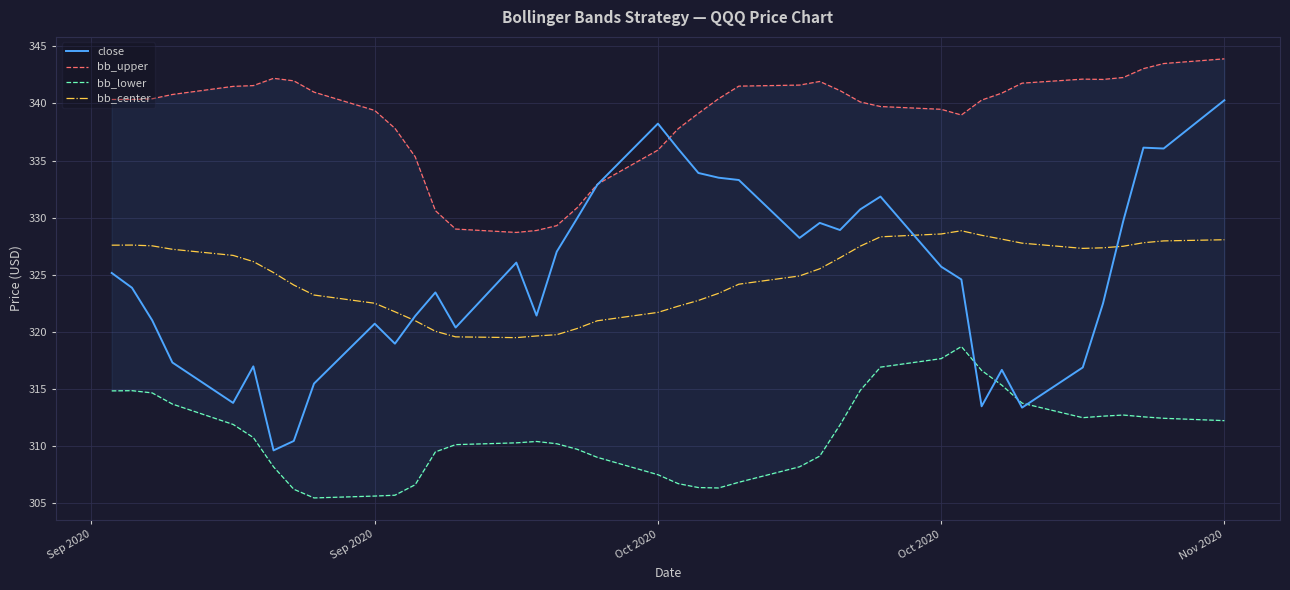

True or false: close and bb_lower intersect in this chart.

True